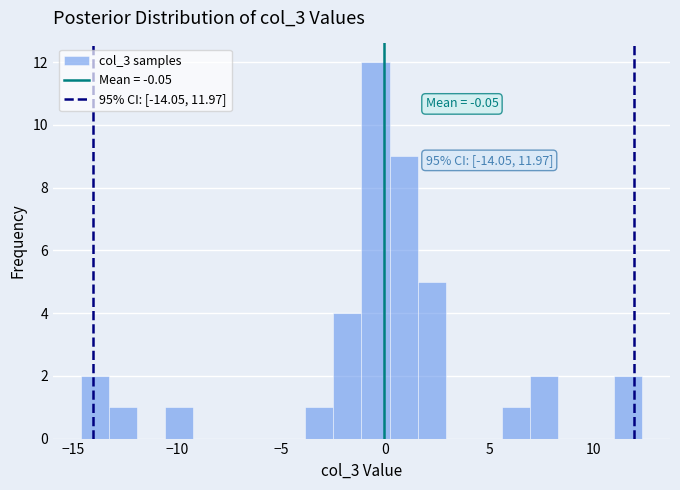

Read against the x-axis, roughly where is the centre of the tallest bar?

-0.5